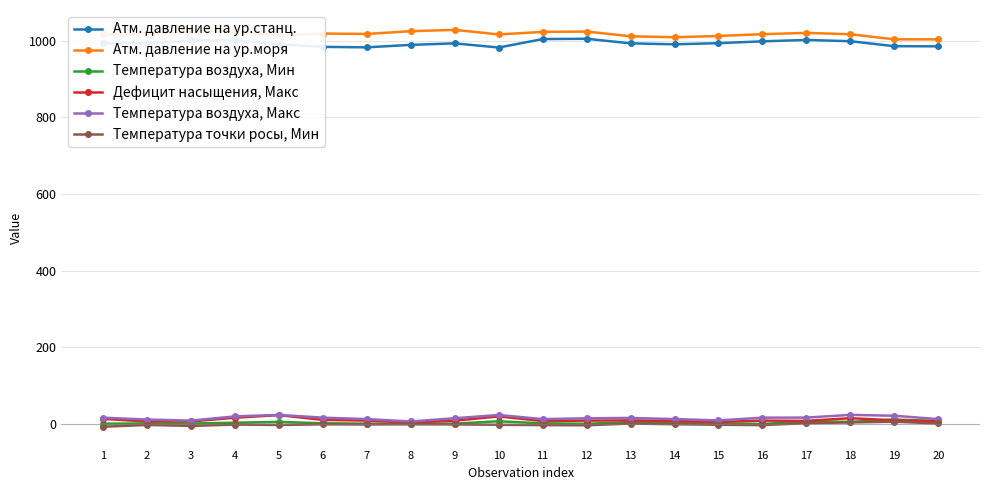

True or false: Дефицит насыщения, Макс has more than 0 interior local peaks.

True